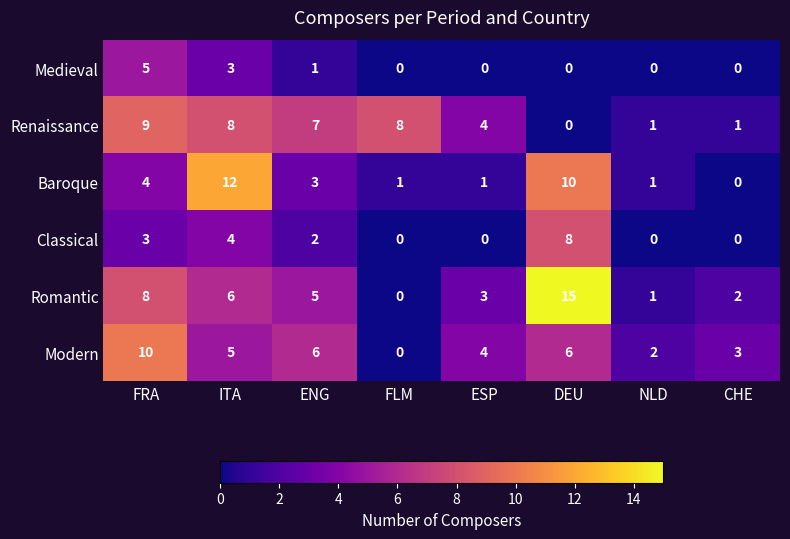

What is the maximum value shown in the chart?

15